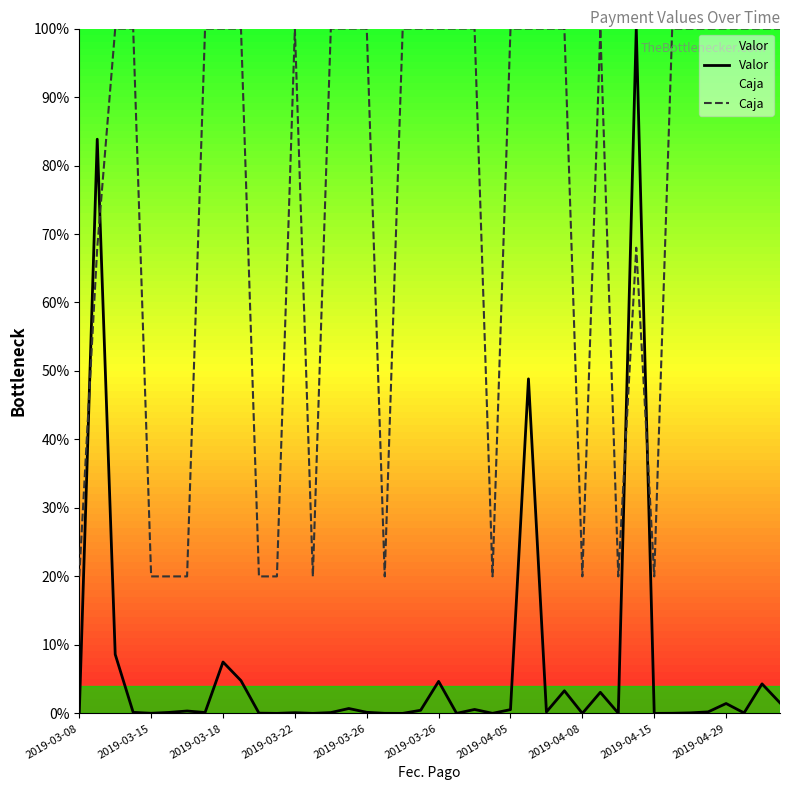

Which has a higher value, 2019-03-15 or 12?

2019-03-15